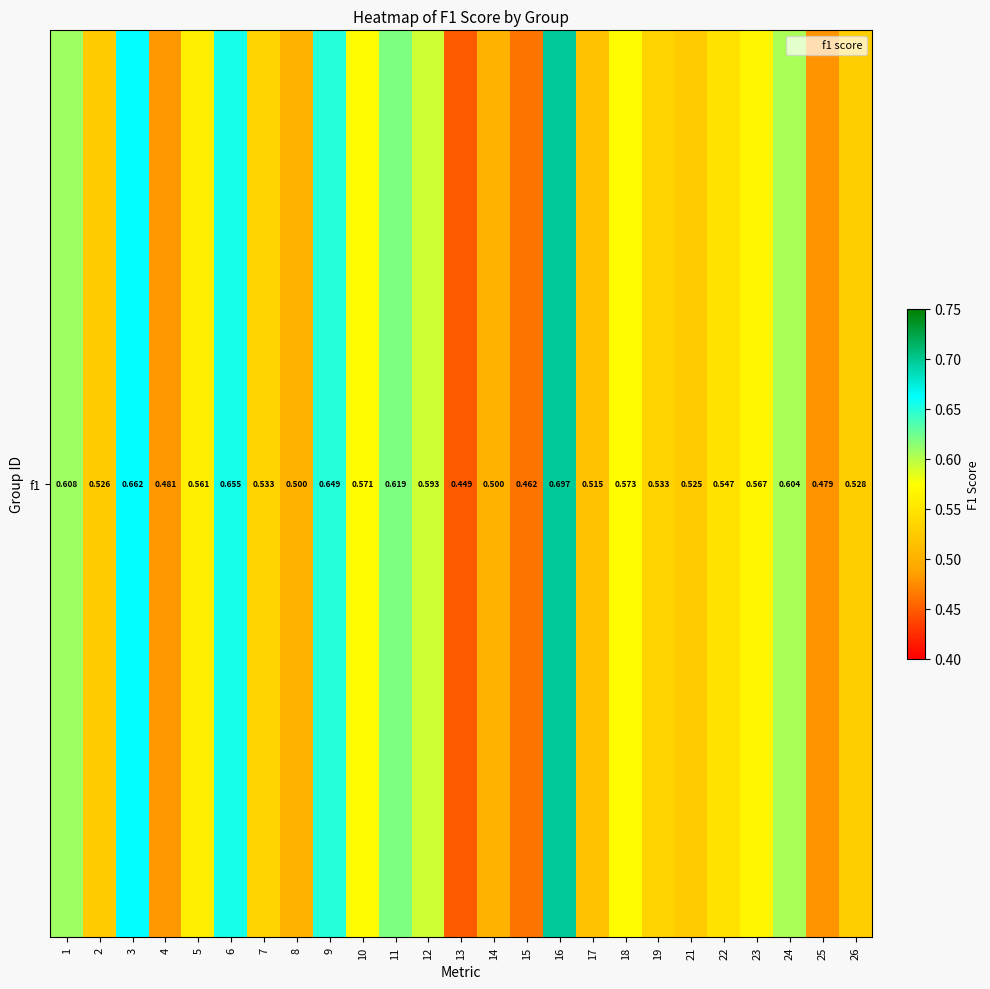

Reading left to right, extract all data points from this chart.

1=0.6	2=0.5	3=0.7	4=0.5	5=0.6	6=0.7	7=0.5	8=0.5	9=0.6	10=0.6	11=0.6	12=0.6	13=0.4	14=0.5	15=0.5	16=0.7	17=0.5	18=0.6	19=0.5	21=0.5	22=0.5	23=0.6	24=0.6	25=0.5	26=0.5